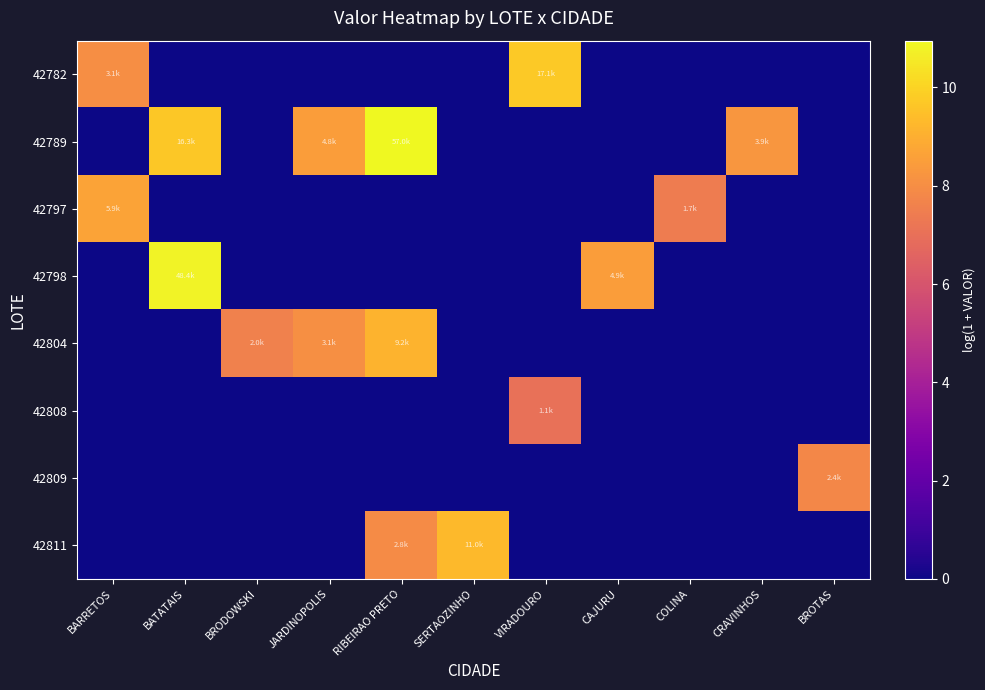

List the series in order of their peak value, lowest first.

42808, 42809, 42797, 42804, 42811, 42782, 42798, 42789